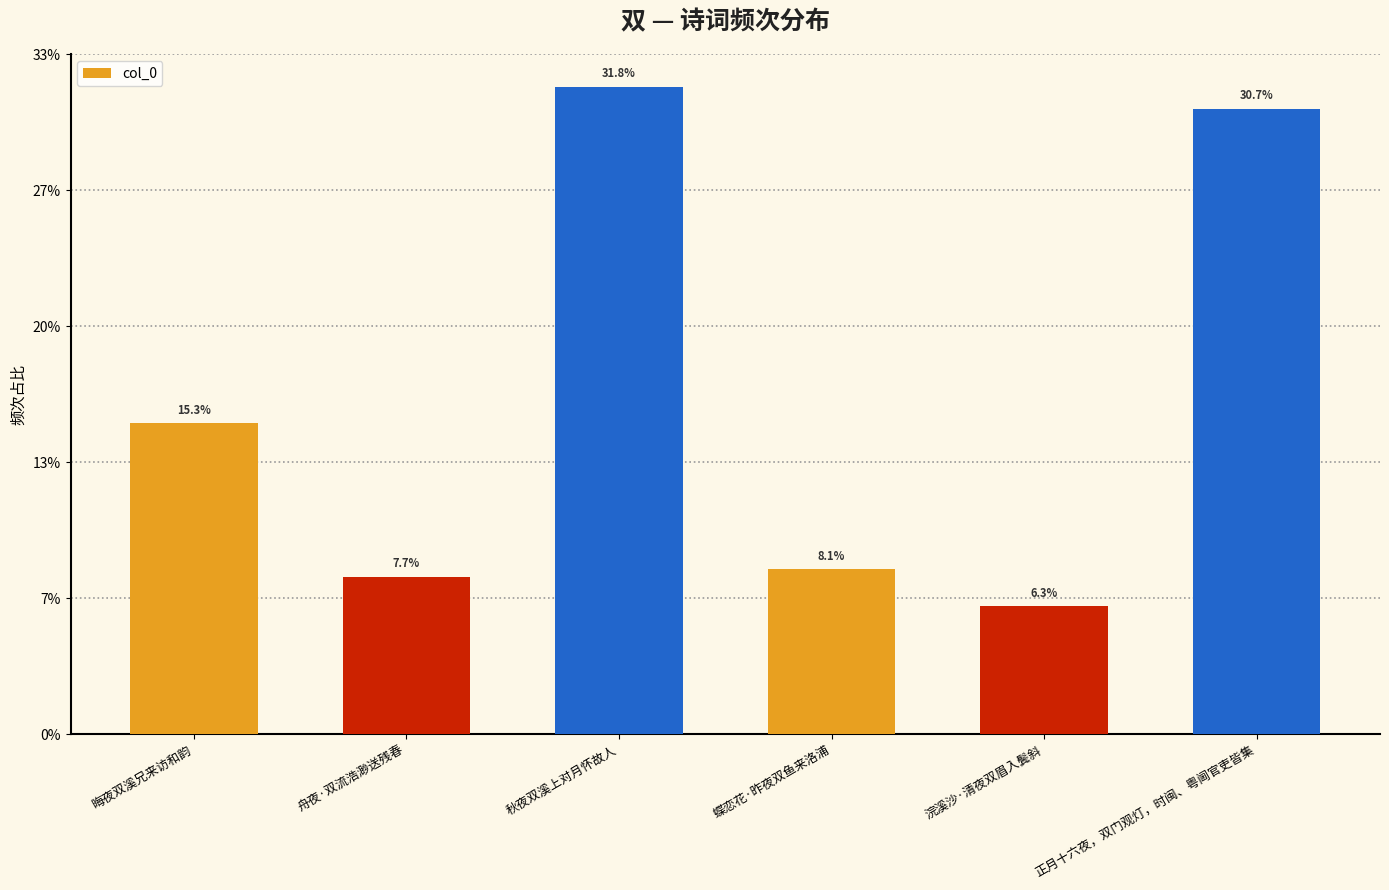

Does the chart contain any negative values?

No